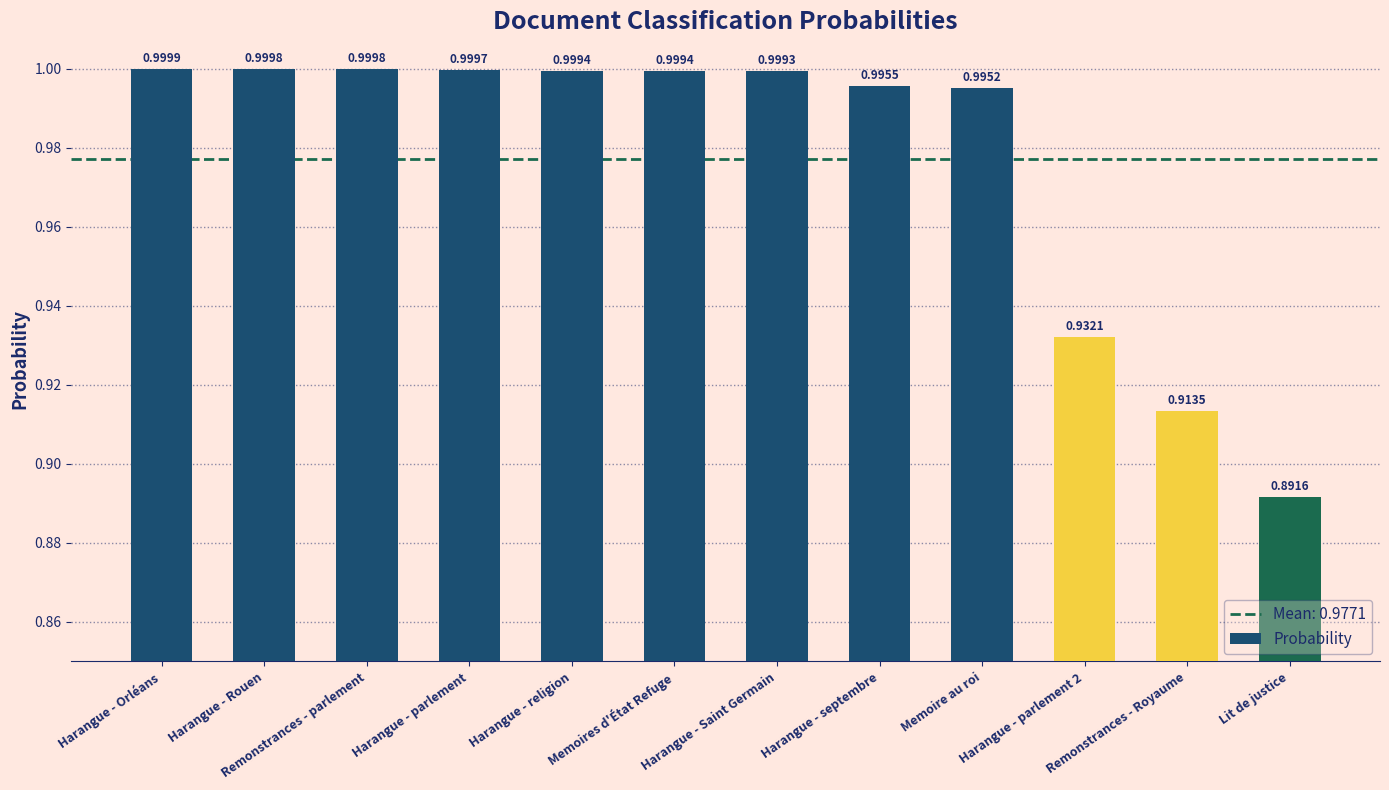

Is it true that the value at Harangue - Saint Germain is 1.7?

False